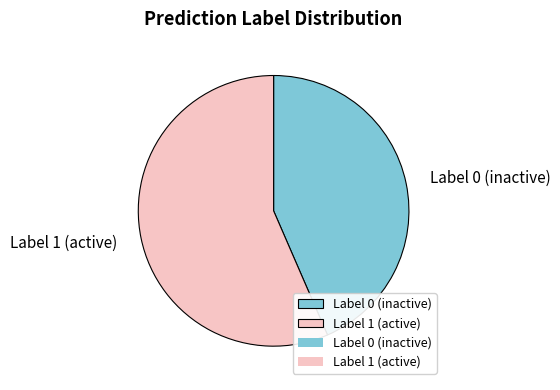

Which slice is the smallest?

Label 0 (inactive)